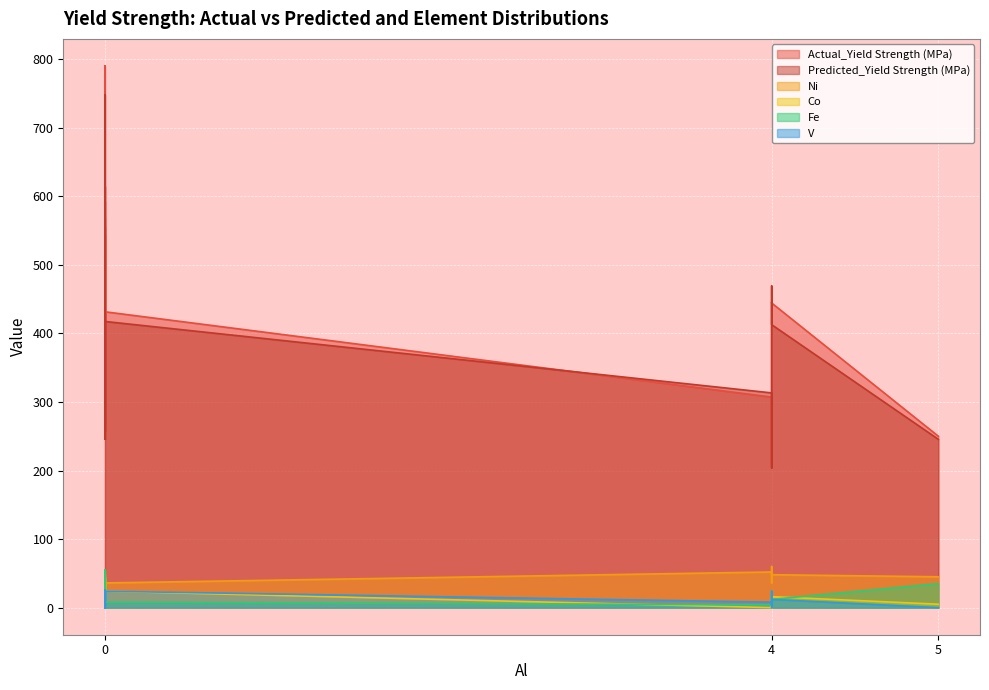

Which series changed the most between 0 and 0?

Actual_Yield Strength (MPa)